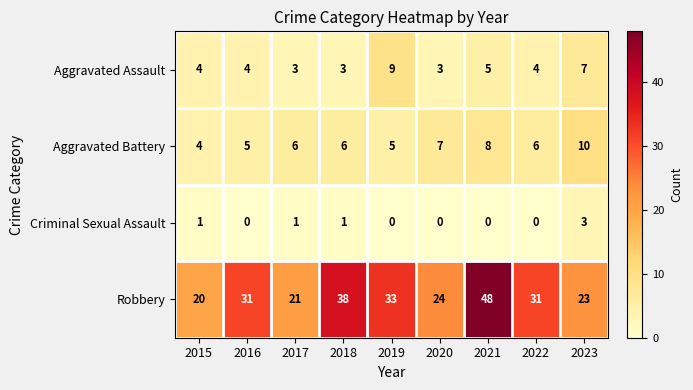

How many values in the Criminal Sexual Assault series exceed 0?

4